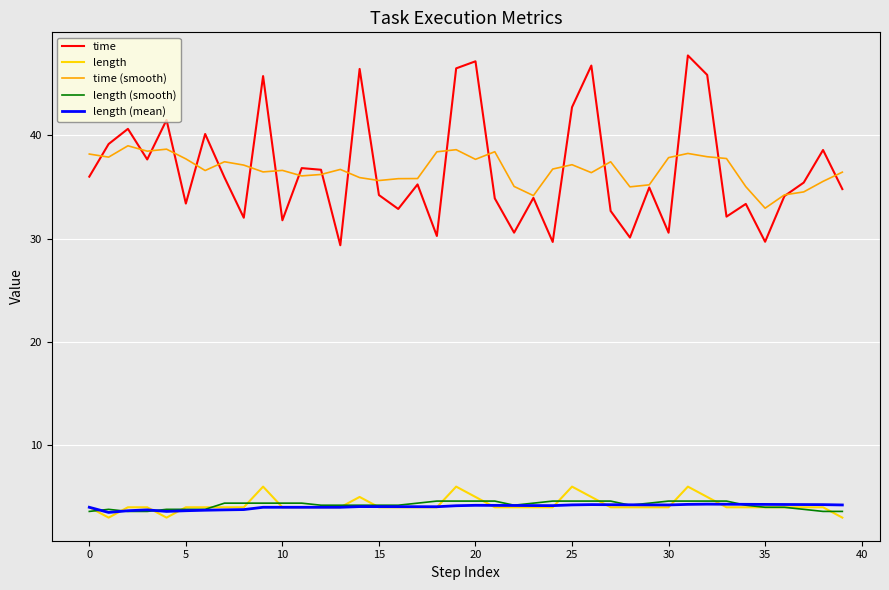

How many lines are shown in the chart?

5